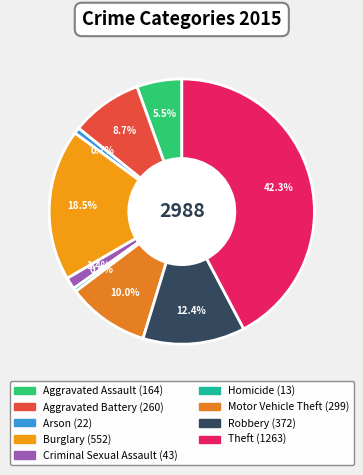

What is the largest slice in the pie chart?

Theft